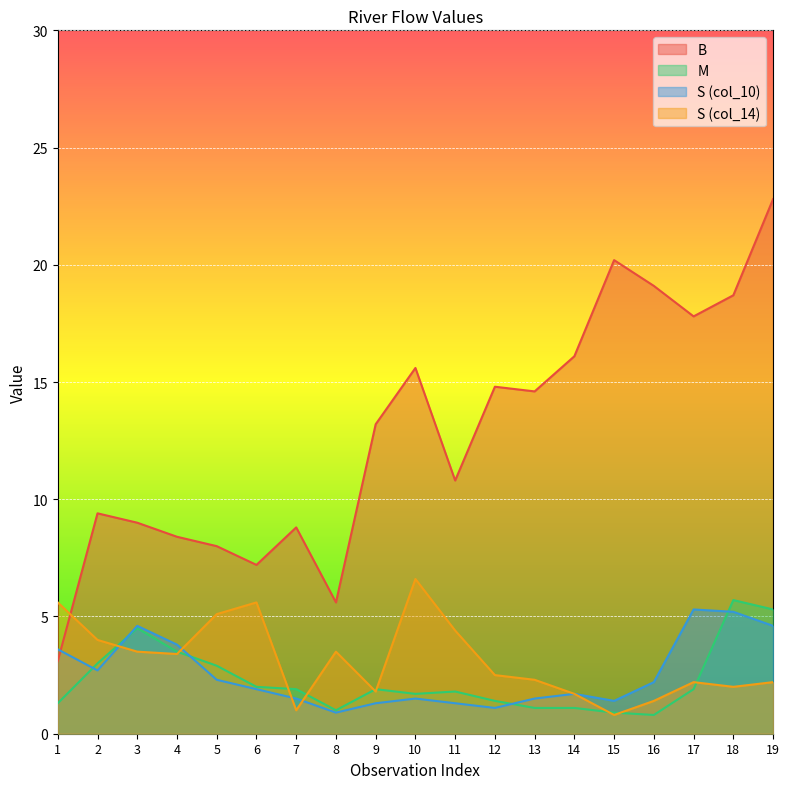

Reading left to right, what are all the values shown in this chart?

B: 1=3.1	2=9.4	3=9.0	4=8.4	5=8.0	6=7.2	7=8.8	8=5.6	9=13.2	10=15.6	11=10.8	12=14.8	13=14.6	14=16.1	15=20.2	16=19.1	17=17.8	18=18.7	19=22.8
M: 1=1.3	2=3.0	3=4.5	4=3.5	5=2.9	6=2.0	7=1.9	8=1.0	9=1.9	10=1.7	11=1.8	12=1.4	13=1.1	14=1.1	15=0.9	16=0.8	17=1.9	18=5.7	19=5.3
S (col_10): 1=3.6	2=2.7	3=4.6	4=3.8	5=2.3	6=1.9	7=1.5	8=0.9	9=1.3	10=1.5	11=1.3	12=1.1	13=1.5	14=1.7	15=1.4	16=2.2	17=5.3	18=5.2	19=4.6
S (col_14): 1=5.6	2=4.0	3=3.5	4=3.4	5=5.1	6=5.6	7=1.0	8=3.5	9=1.8	10=6.6	11=4.4	12=2.5	13=2.3	14=1.7	15=0.8	16=1.4	17=2.2	18=2.0	19=2.2